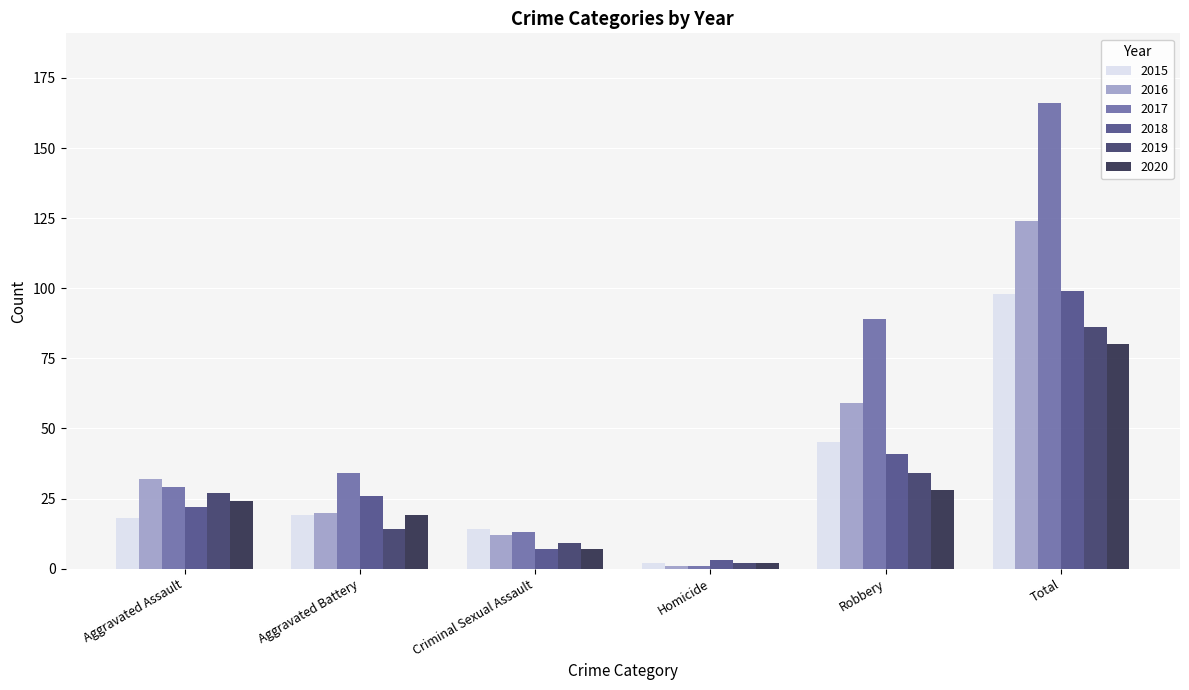

How many data points does each series have?

6